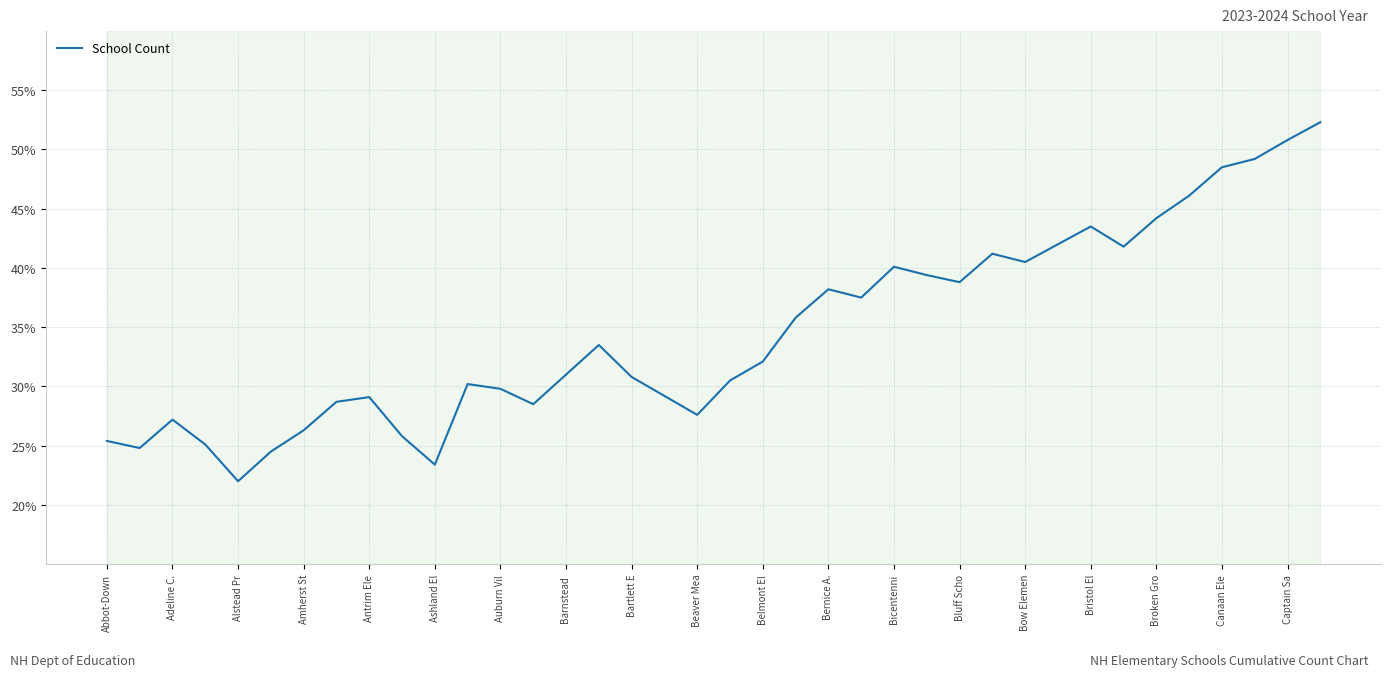

What is the maximum value shown in the chart?

52.3